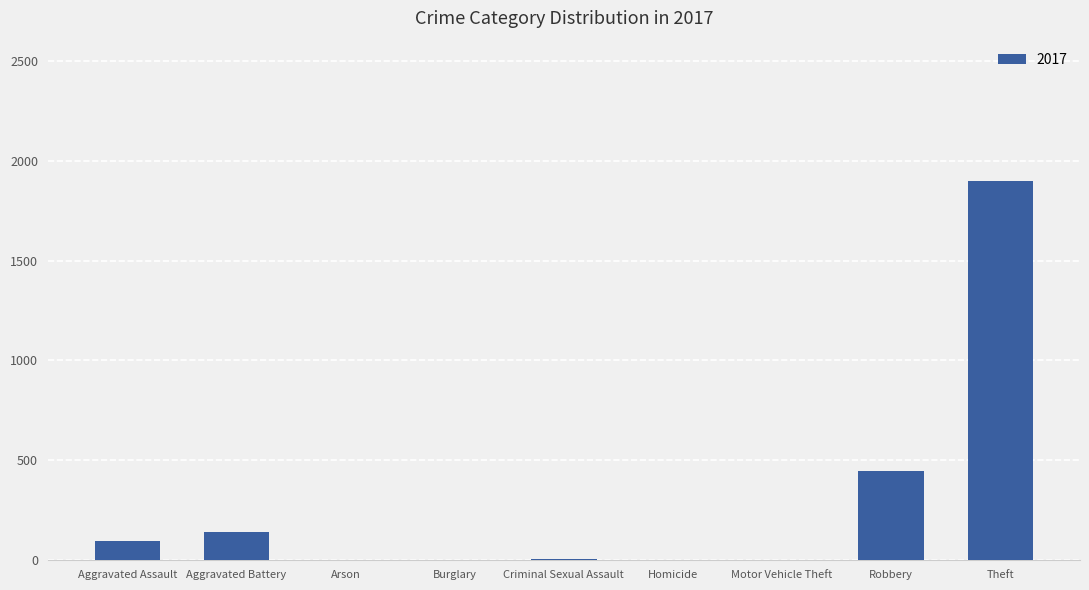

Are the bars horizontal?

No